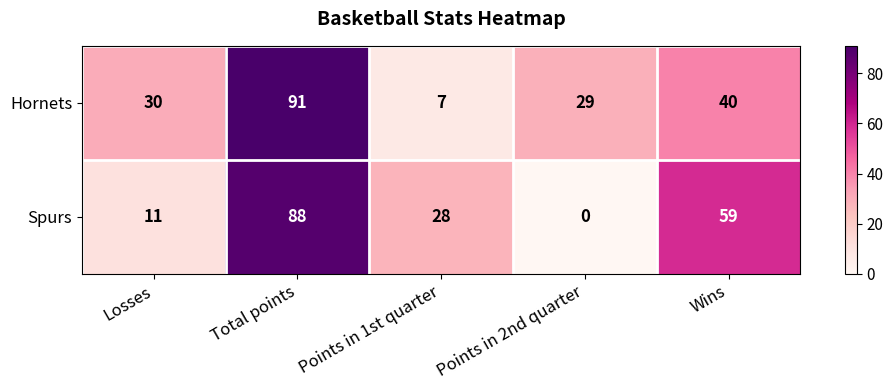

Which series has the largest total across all categories?

Hornets